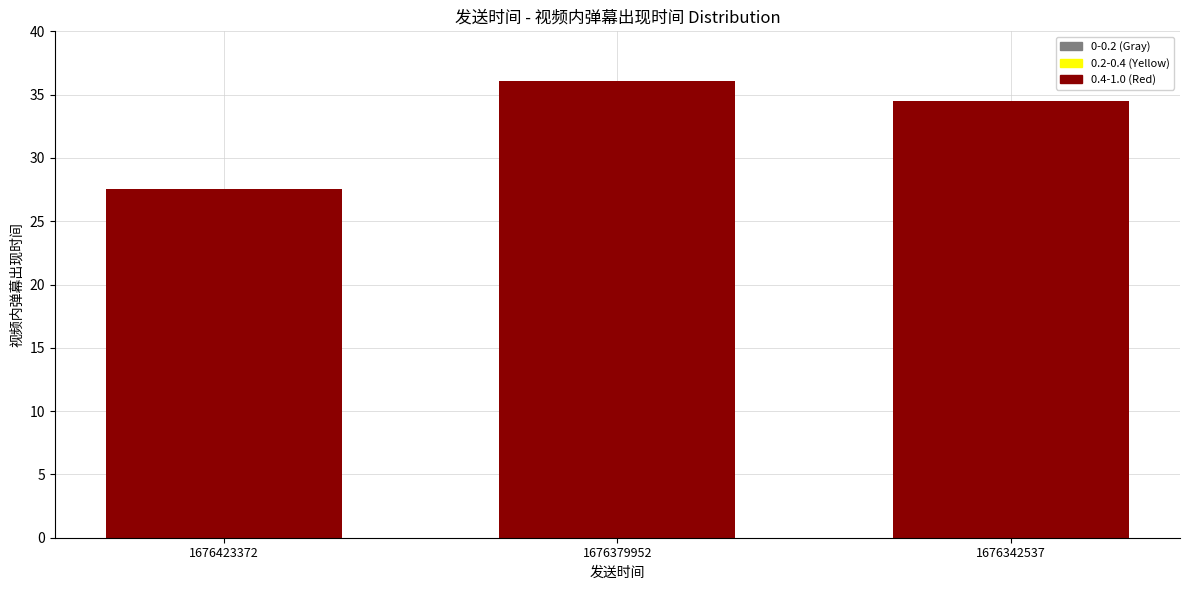

How many categories are shown in the chart?

1